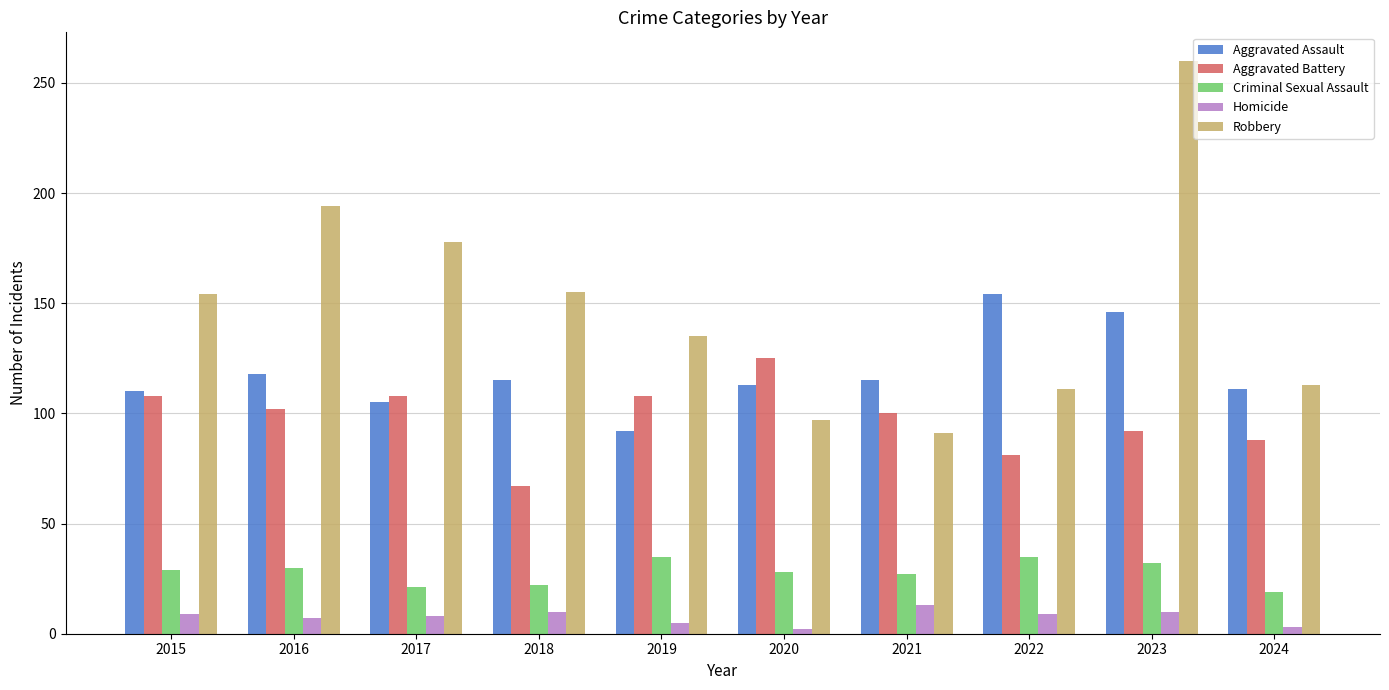

The value of Aggravated Battery at 2021 is 142. True or false?

False